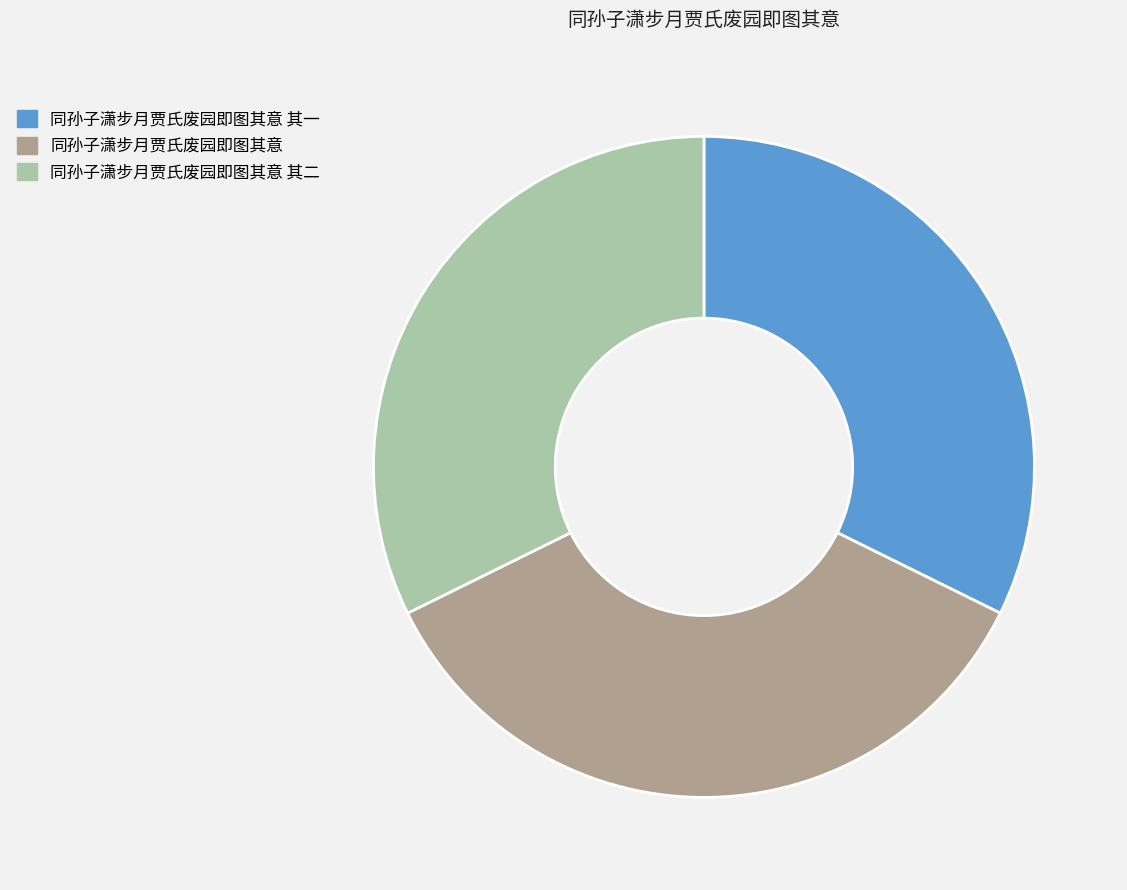

What is the ratio of the value at 同孙子潇步月贾氏废园即图其意 to the value at 同孙子潇步月贾氏废园即图其意 其一?

1.1